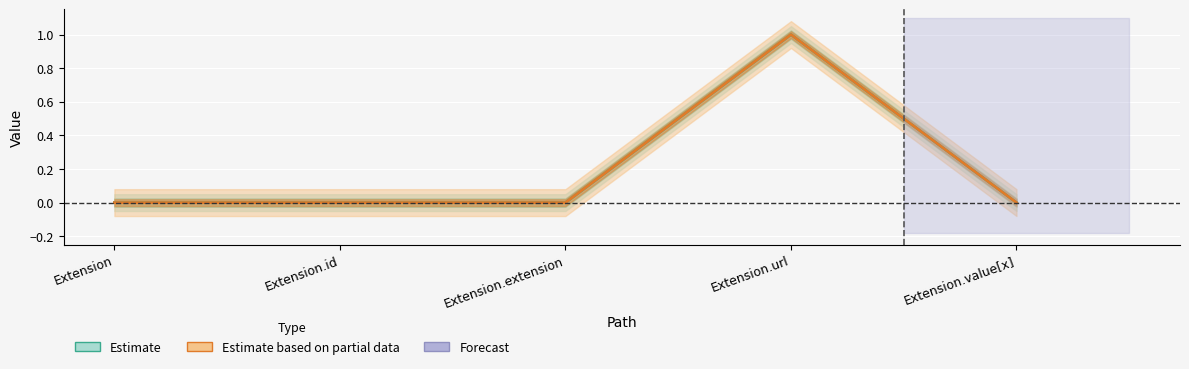

Count the number of categories in the chart.

5